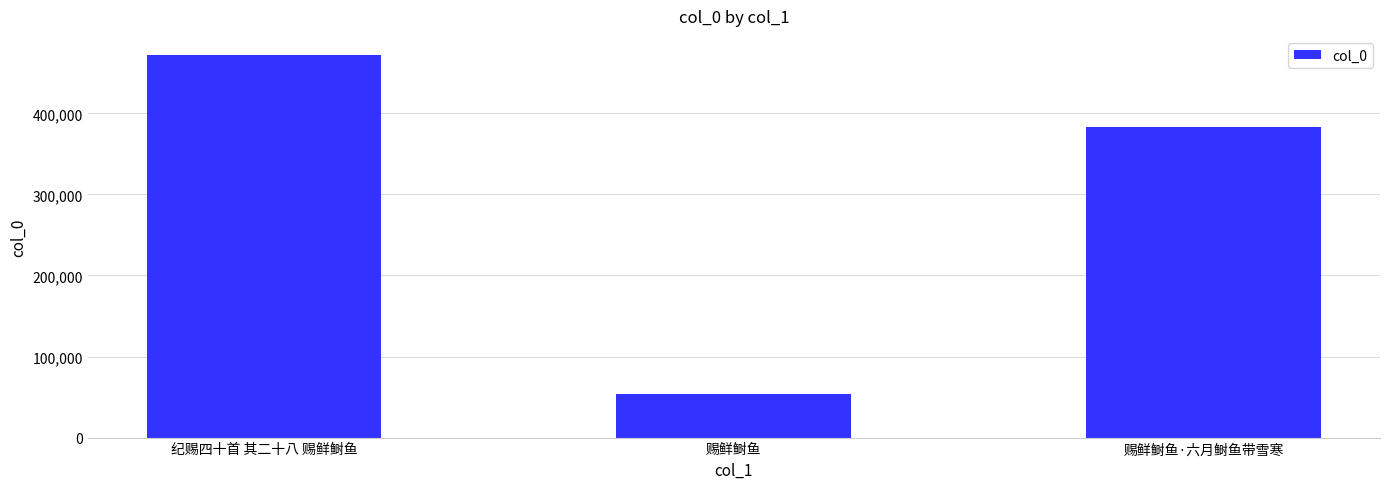

True or false: the data shows 643494 at 赐鲜鲥鱼·六月鲥鱼带雪寒.

False